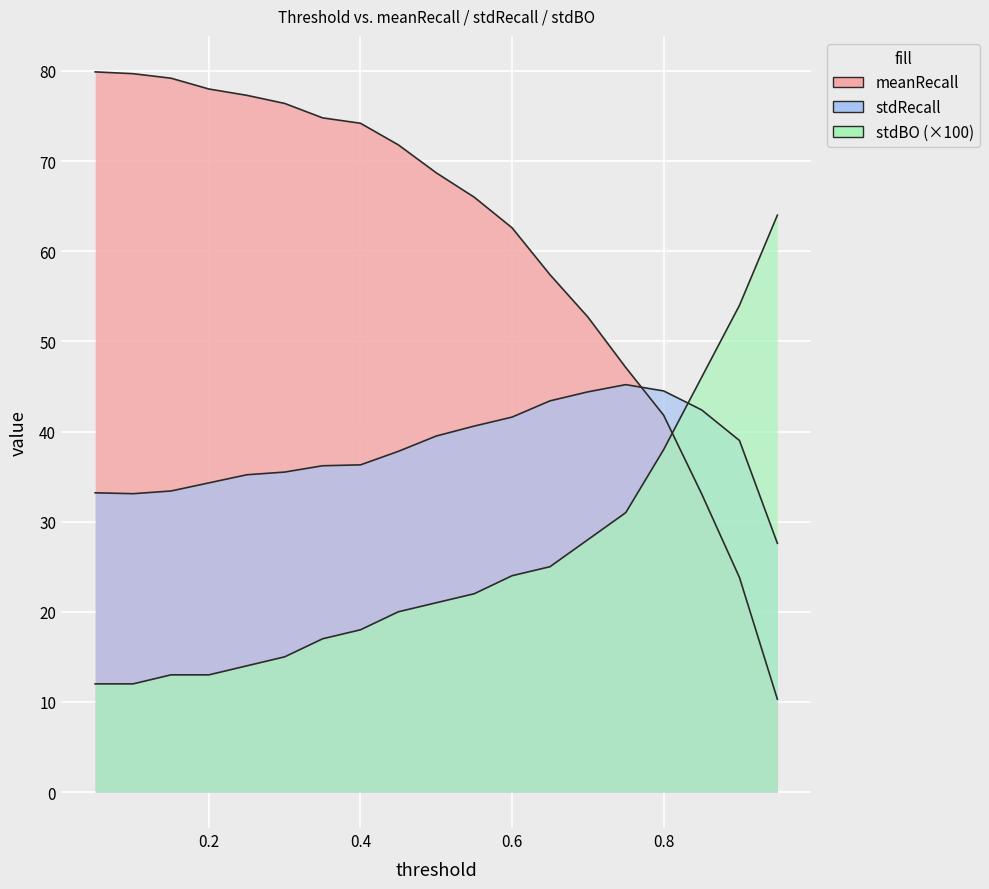

What is the sum of all stdRecall values?

723.2